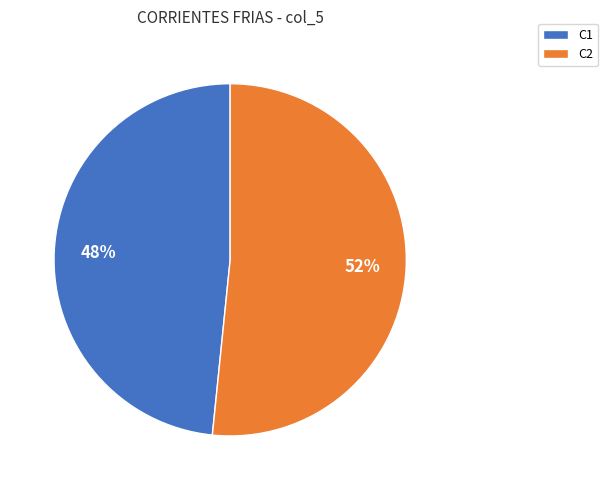

To the nearest percent, what is the combined percentage of C1 and C2?

100%